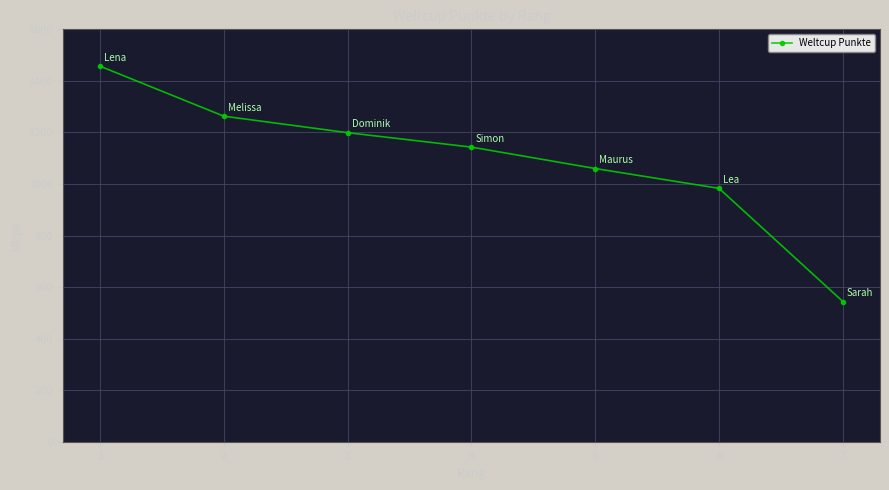

What is the minimum value shown in the chart?

544